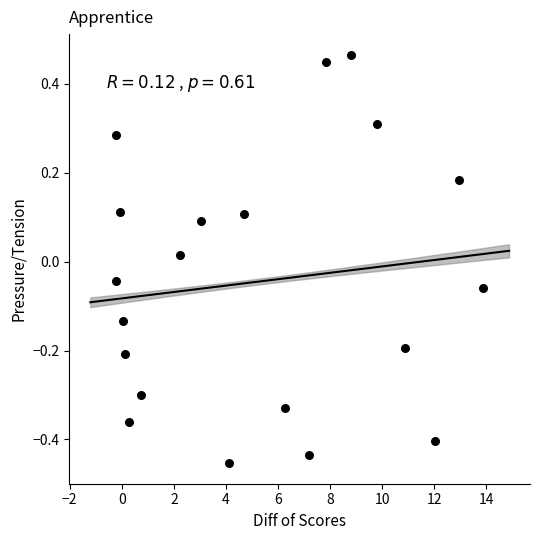

What is the range of X values (max minus min)?

14.1